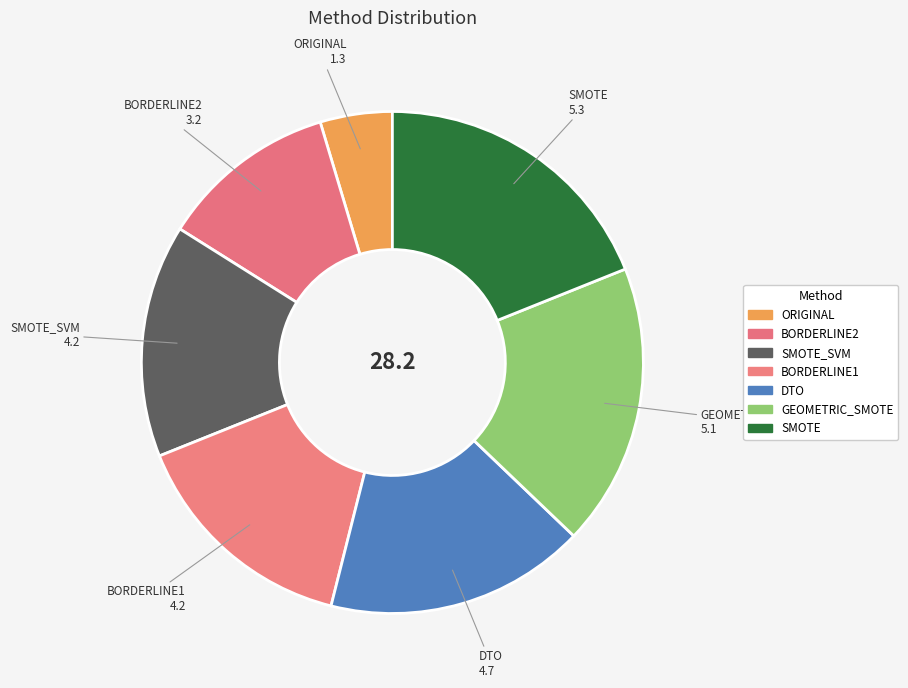

How many segments does this pie chart have?

7